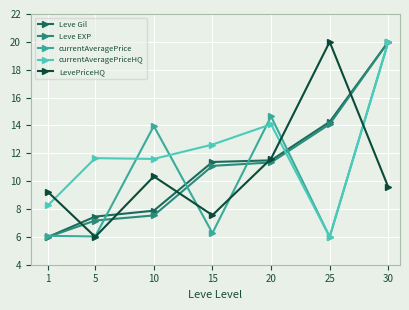

How many lines are shown in the chart?

5